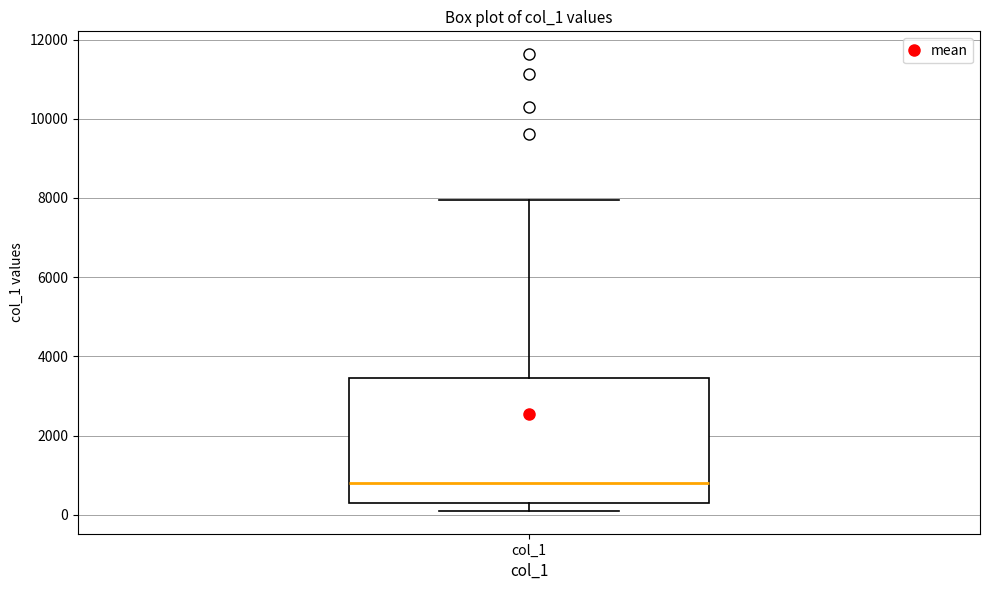

Where does the median line of the box for col_1 sit on the y-axis? The values are not printed on the chart, so give them approximately, as read against the axis.

800